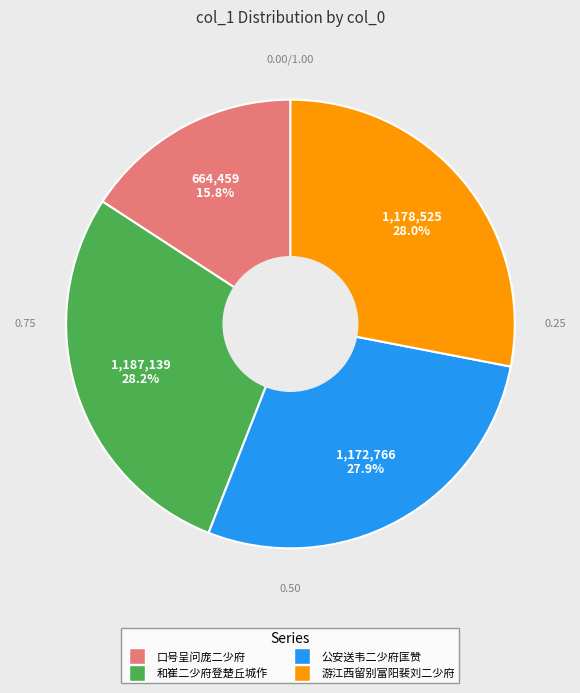

How many slices are in this pie chart?

4